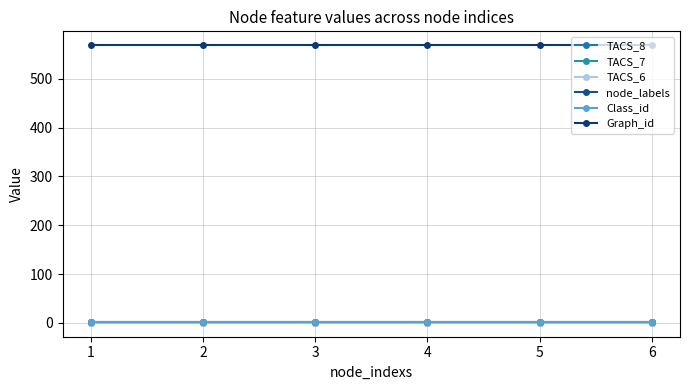

True or false: TACS_6 has more than 2 points higher than both neighbors.

False